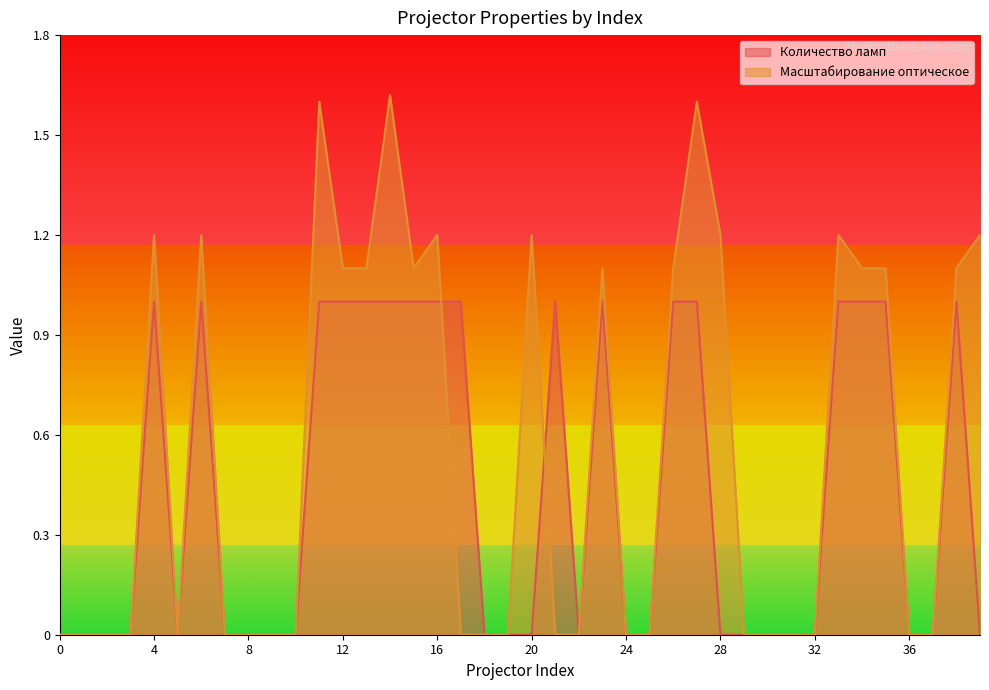

Does the chart have visible grid lines?

No